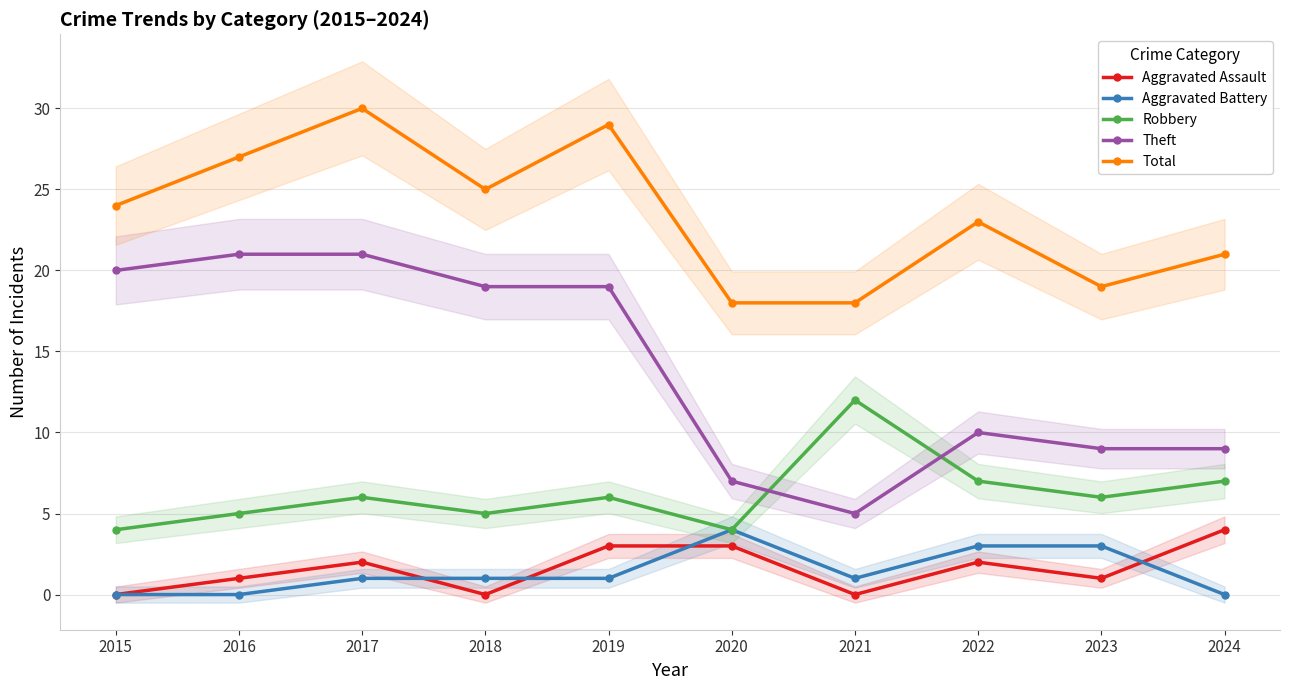

What are all the series names shown in the legend?

Aggravated Assault, Aggravated Battery, Robbery, Theft, Total